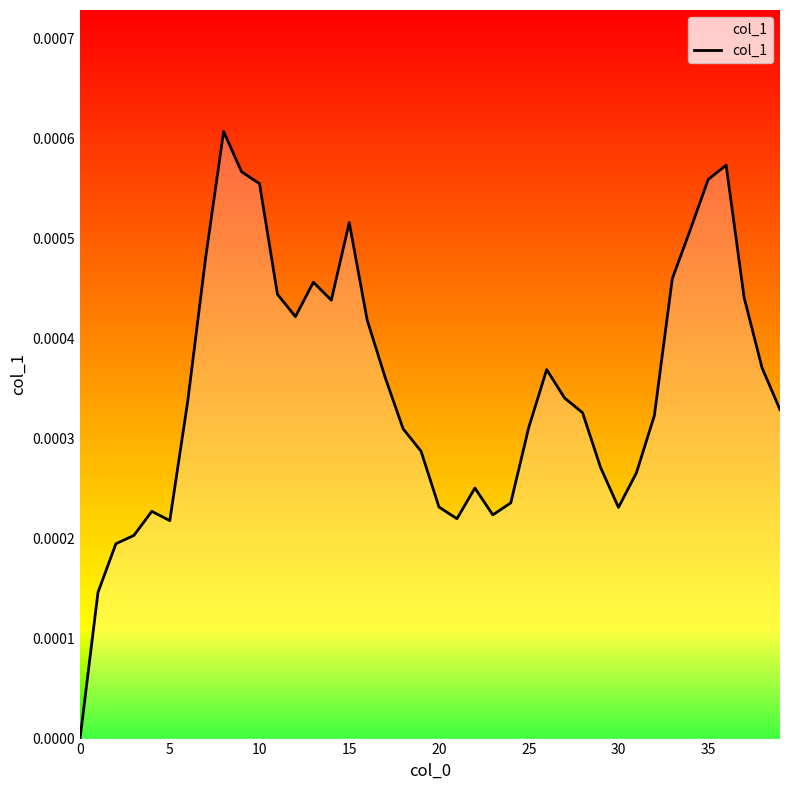

How many lines are shown in the chart?

1